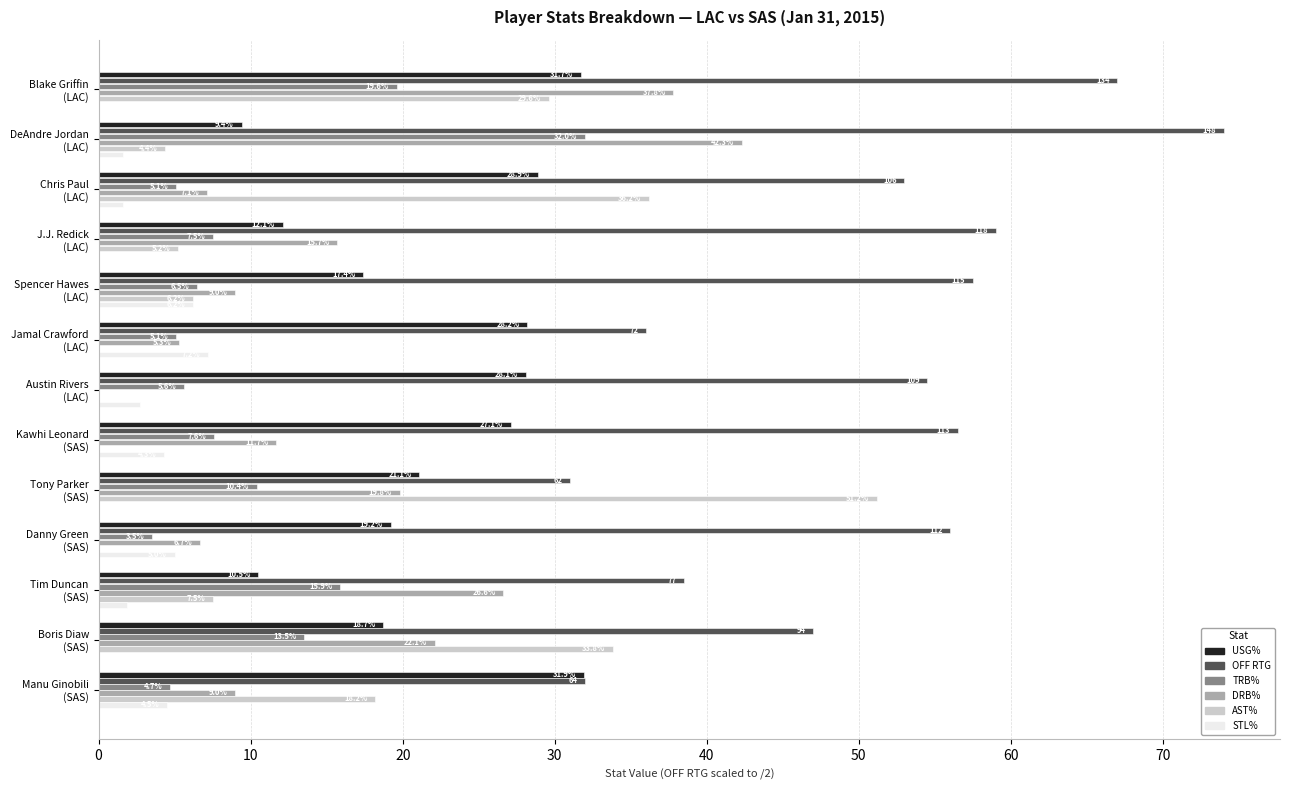

What is the maximum value shown in the chart?

74.0